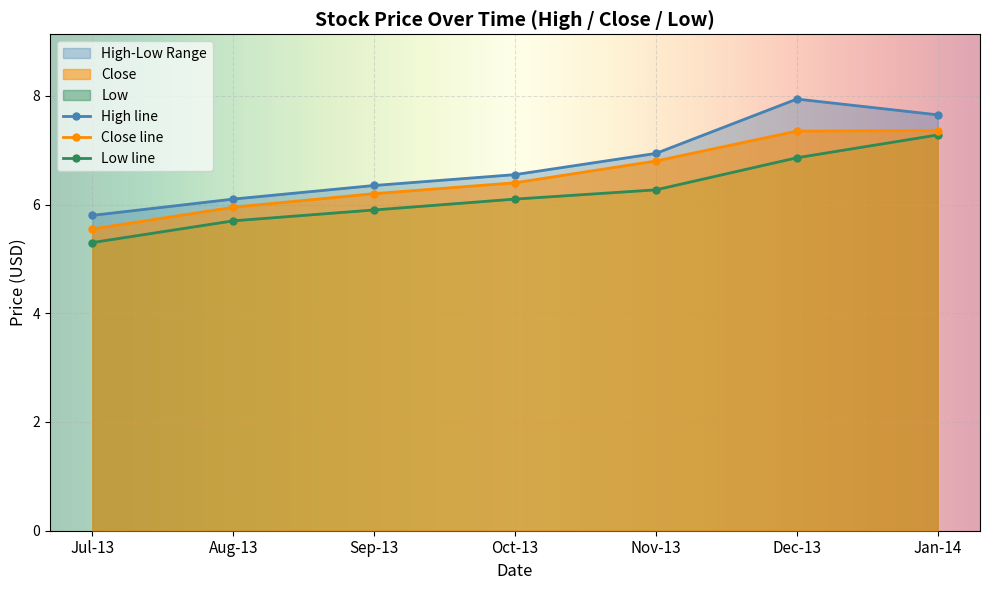

What is the greatest value displayed?

7.9